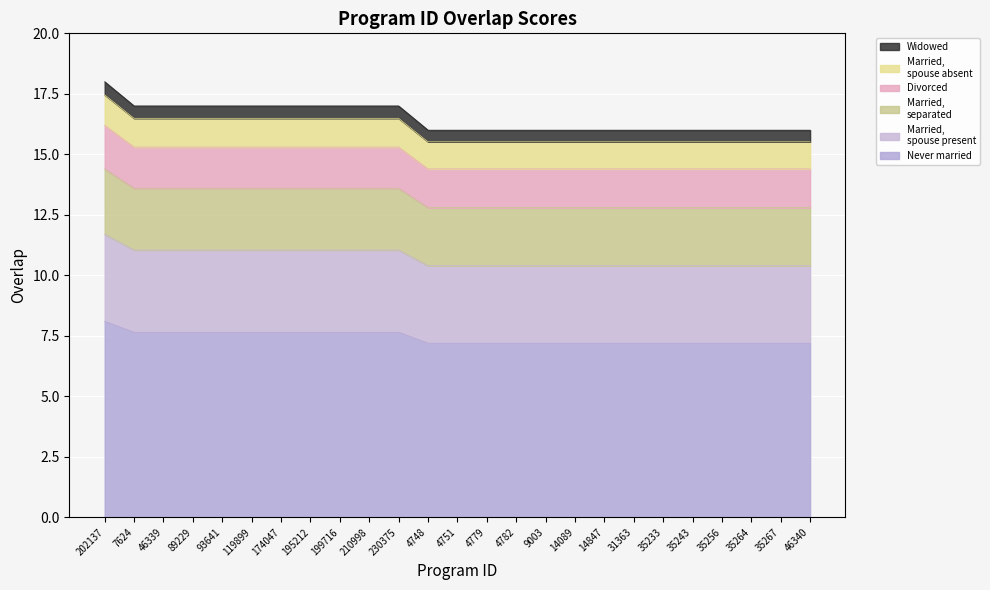

What is the total value across all series at 4751?

16.0